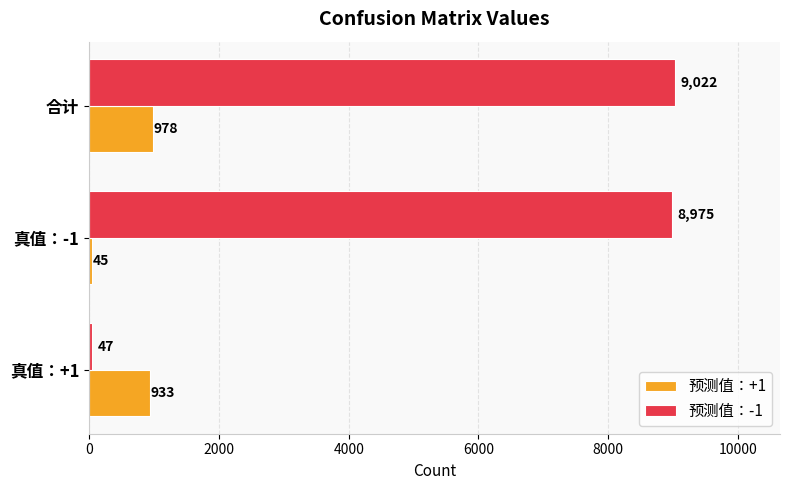

At which label does 预测值：+1 reach its peak?

合计